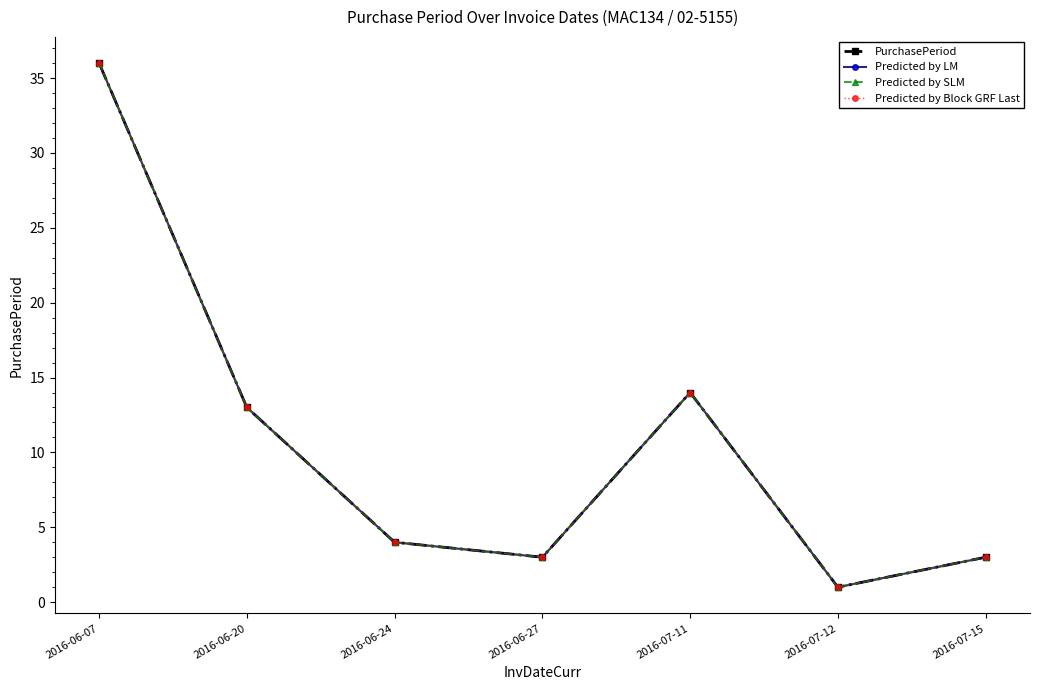

Does the chart have visible grid lines?

No